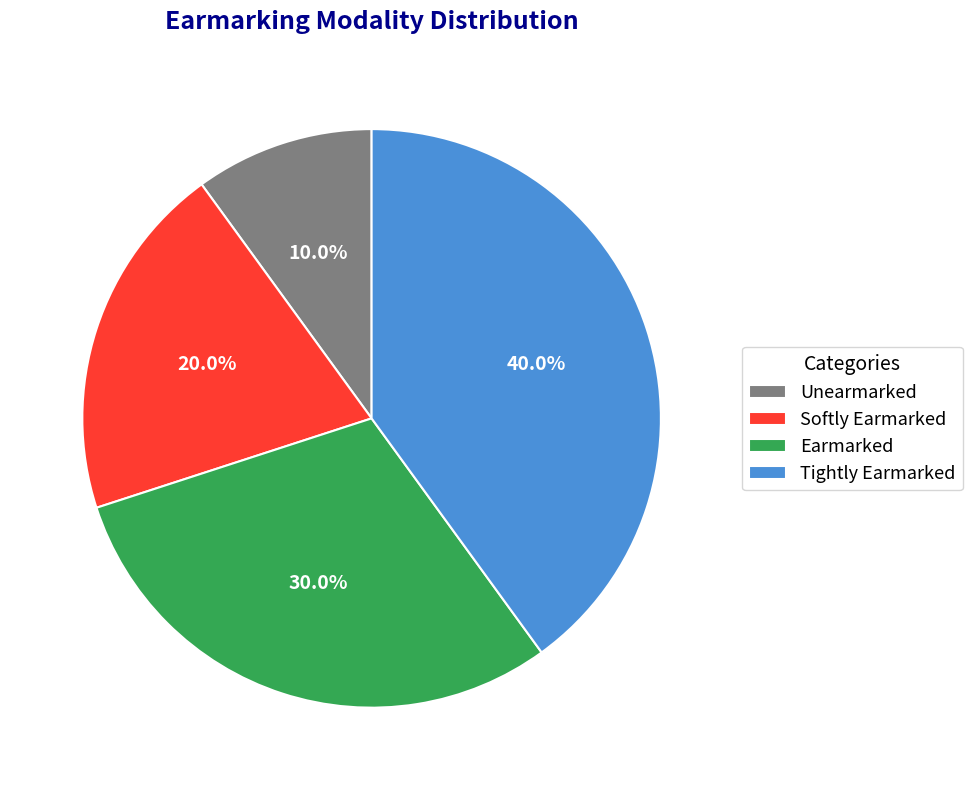

What is the largest slice in the pie chart?

Tightly Earmarked